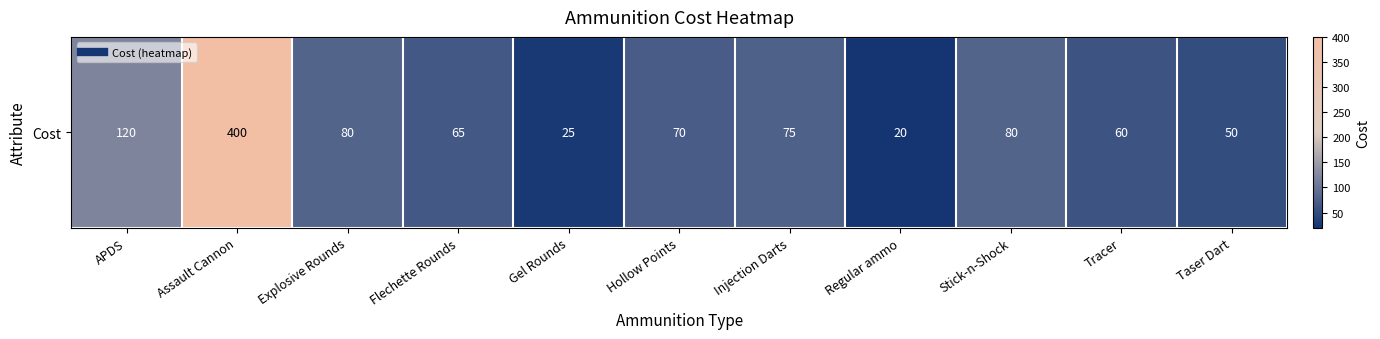

What is the sum of all values?

1045